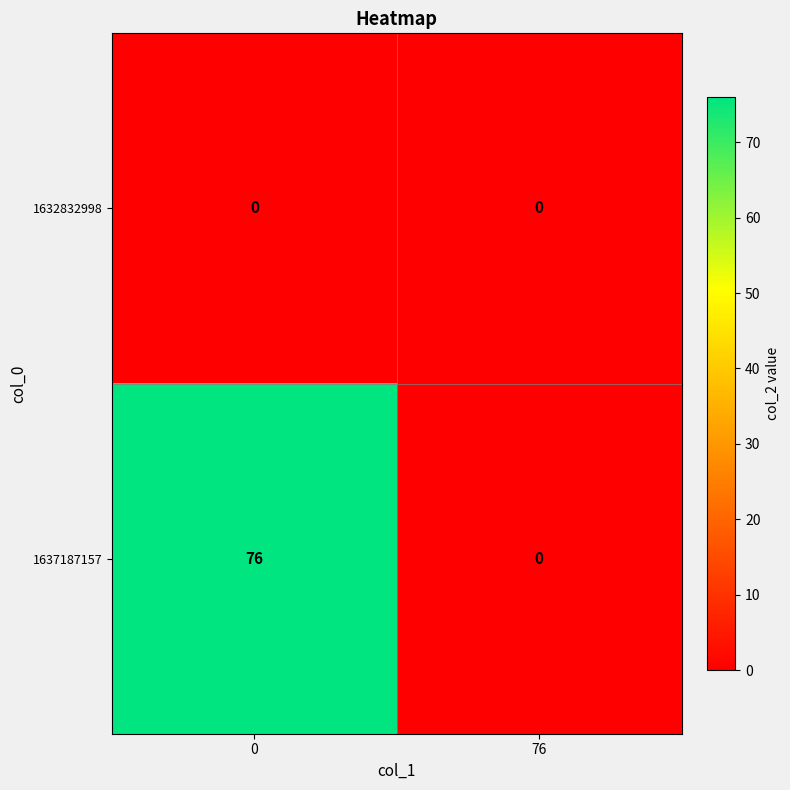

Is it true that 1637187157 equals 41 at 76?

False